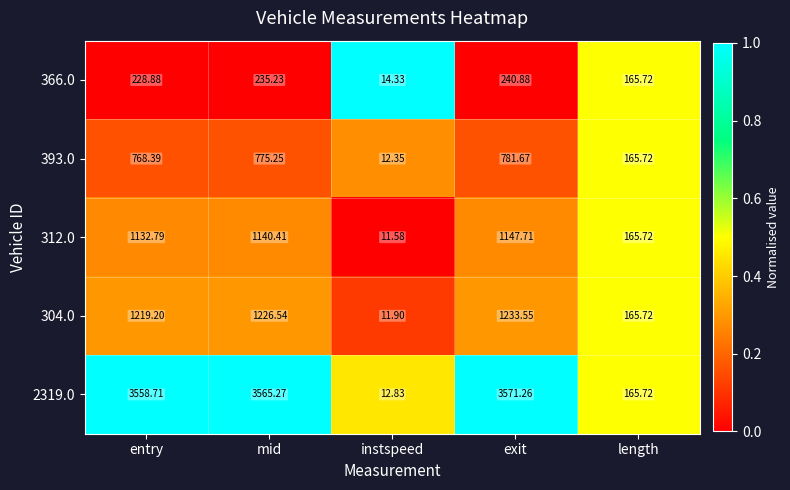

Which category has the highest value in the 393.0 series?

exit